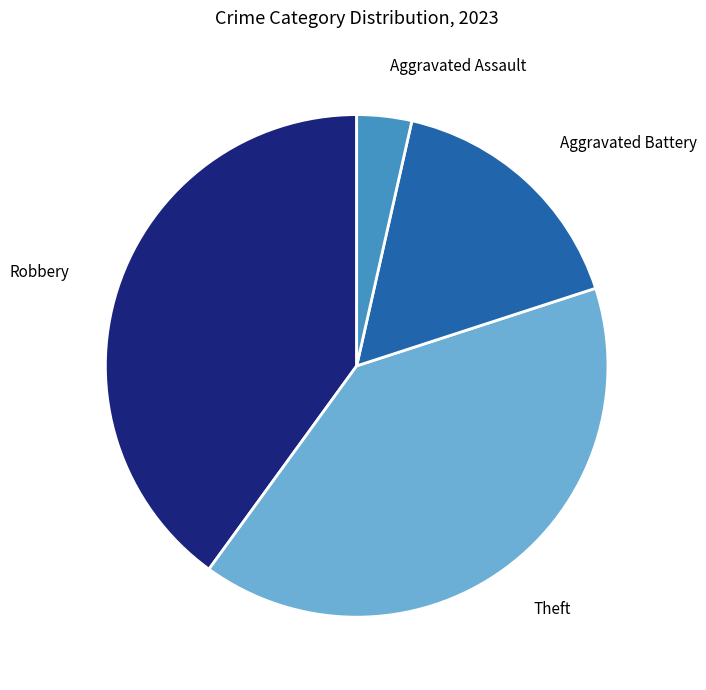

How many segments does this pie chart have?

4